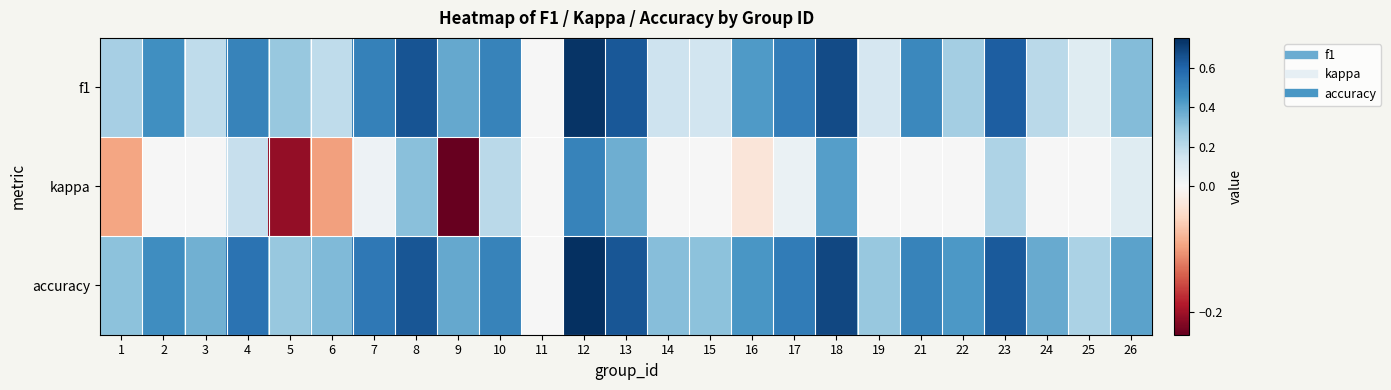

What is the greatest value displayed?

0.8